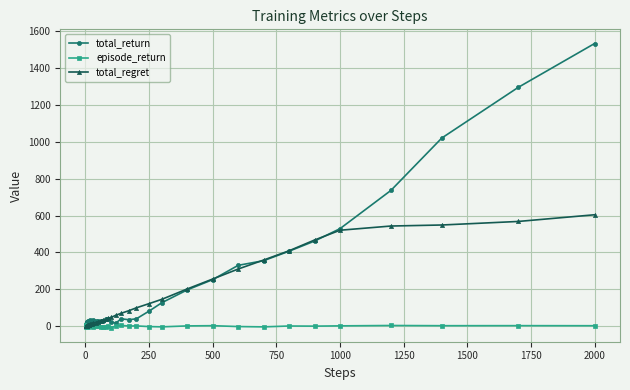

How many data points in episode_return are less than 1?

20